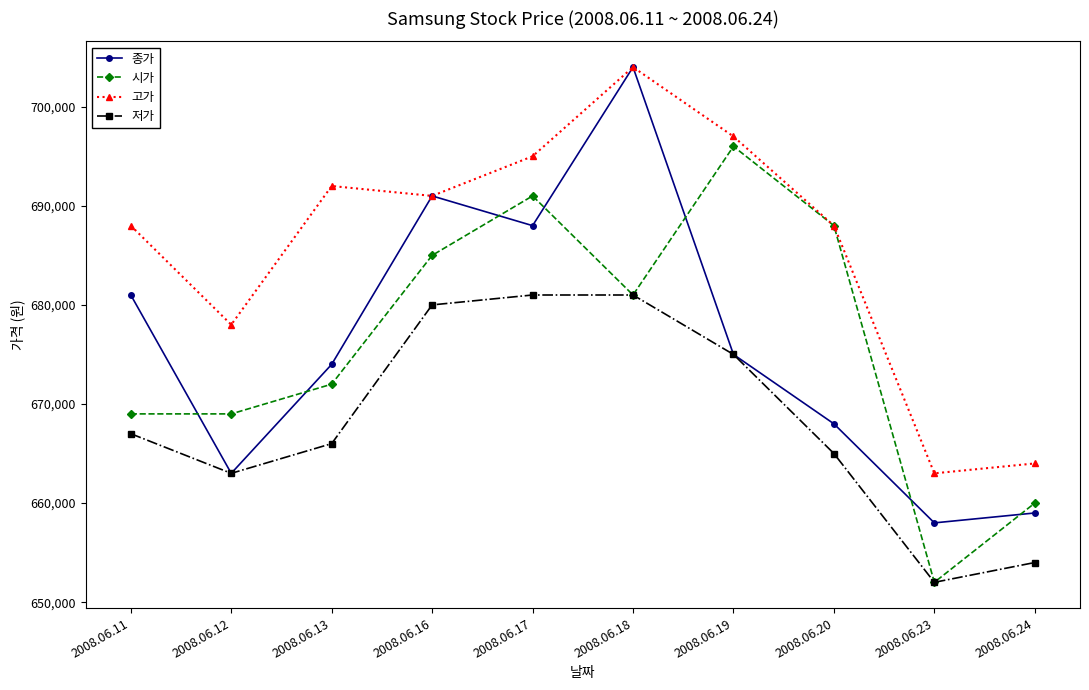

What are all the series names shown in the legend?

종가, 시가, 고가, 저가